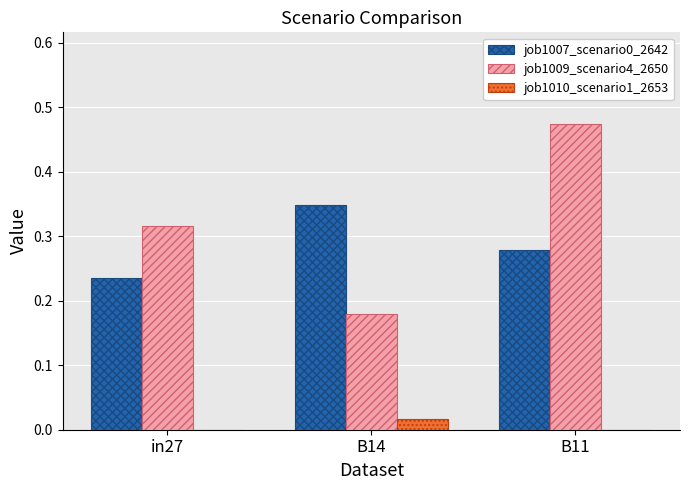

True or false: job1007_scenario0_2642 has a value of 0.5 at B14.

False